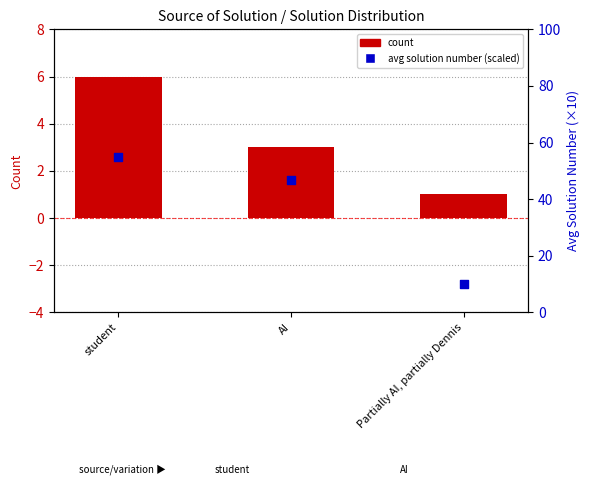

Which series contains the highest Y value?

avg solution number (scaled)